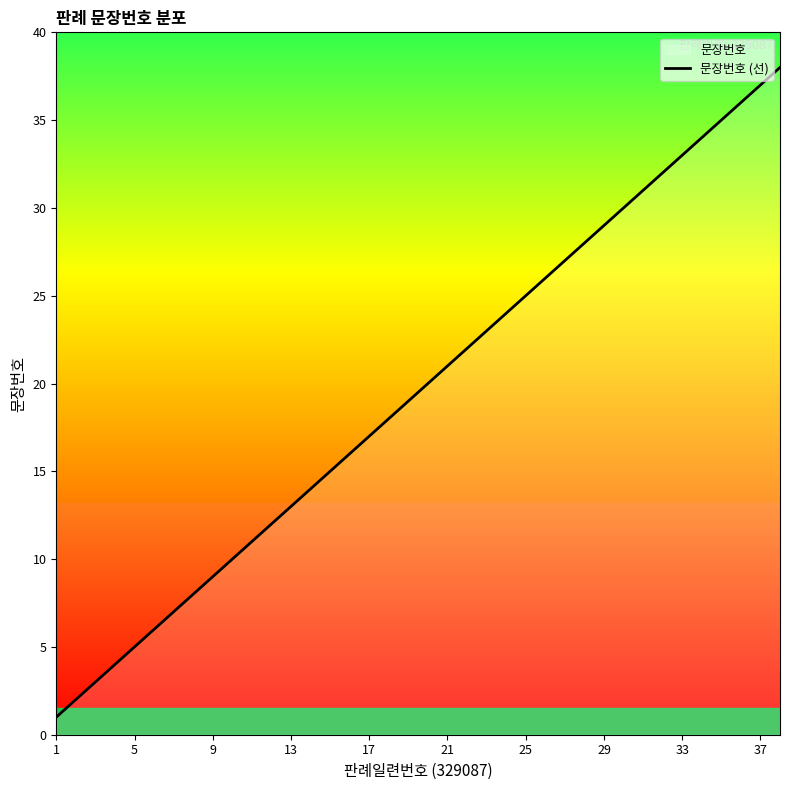

Approximately how many times larger is the value at 21 compared to 37?

0.6